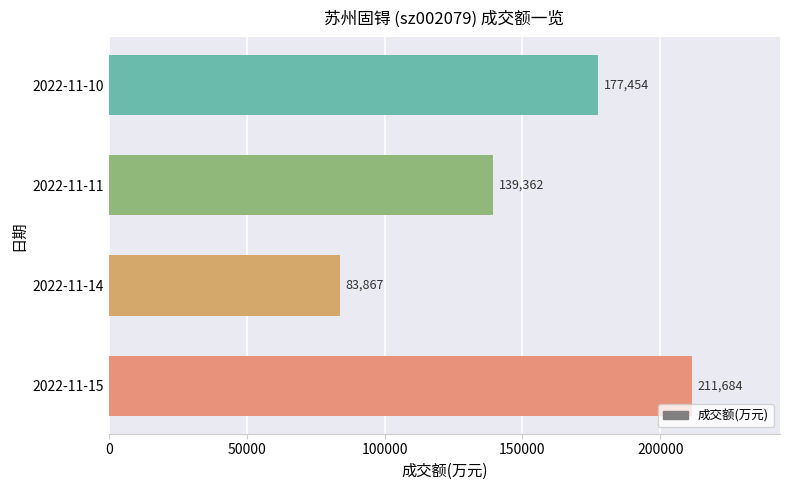

What is the sum of all values?

612367